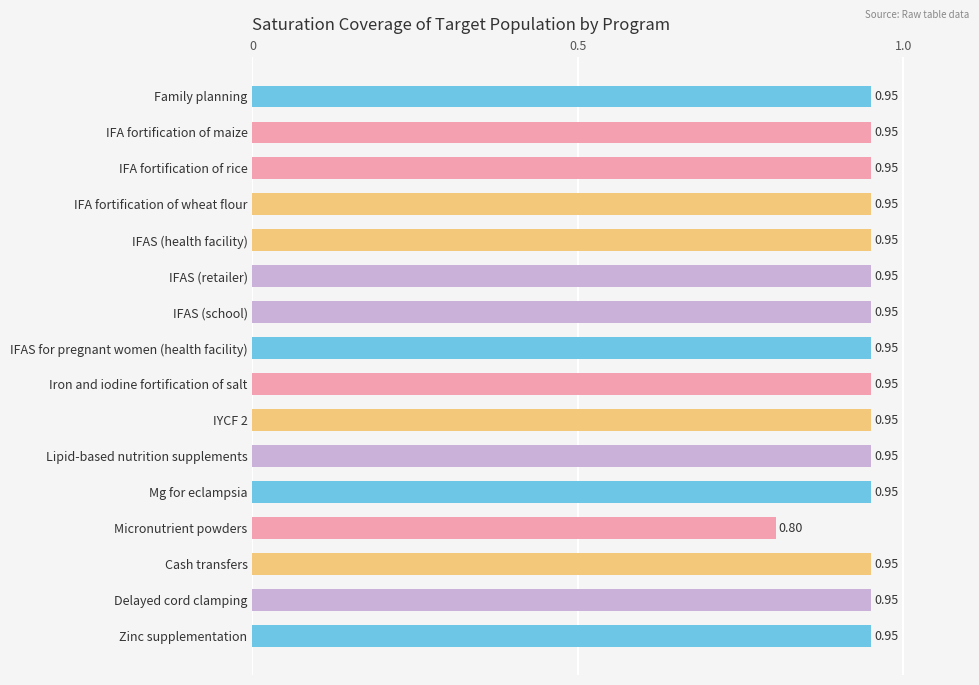

Does the chart contain stacked bars?

No